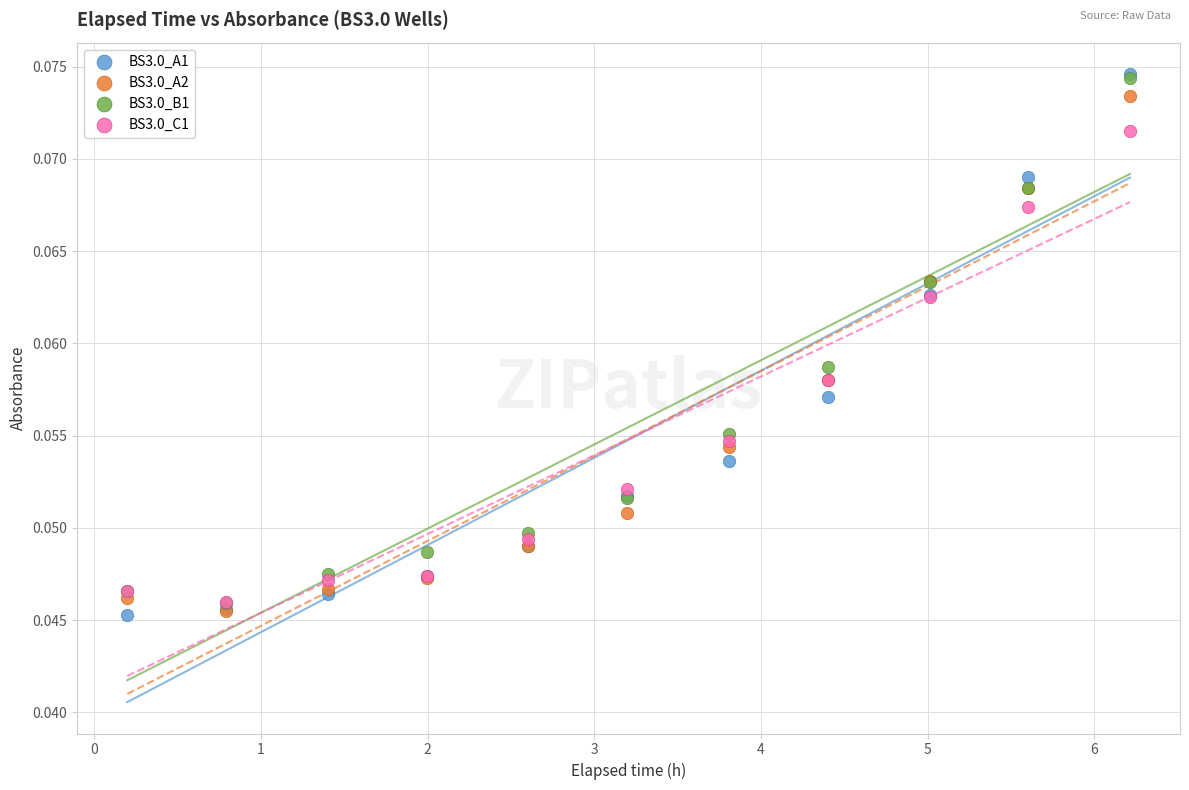

Which series has the largest Y range (max minus min)?

BS3.0_A1